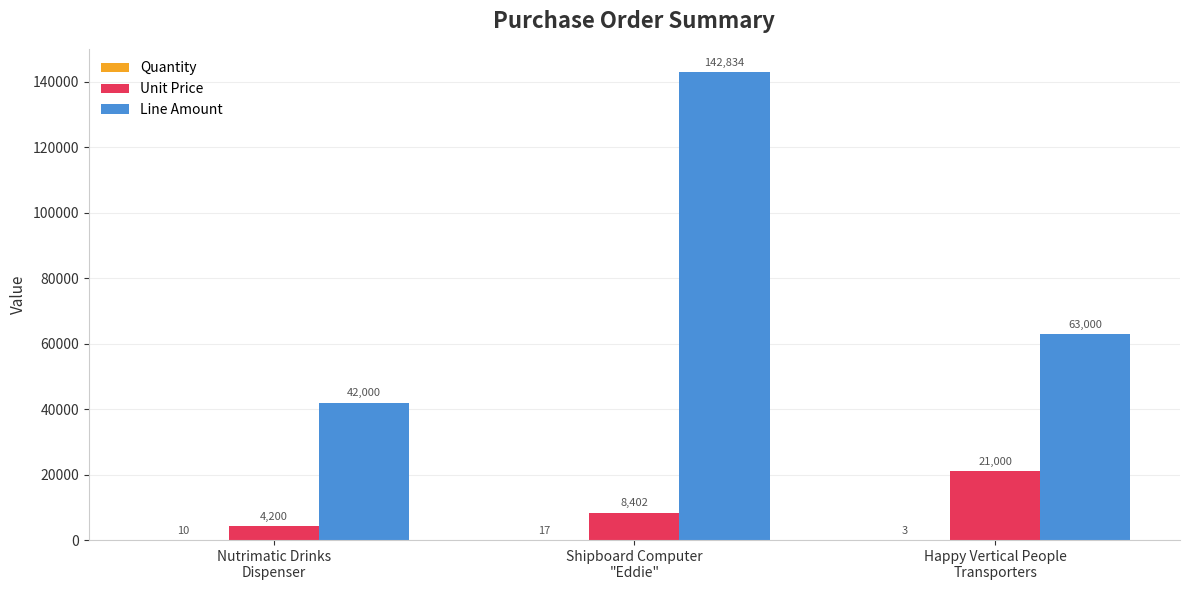

How many Line Amount values are between 42000 and 142834?

3